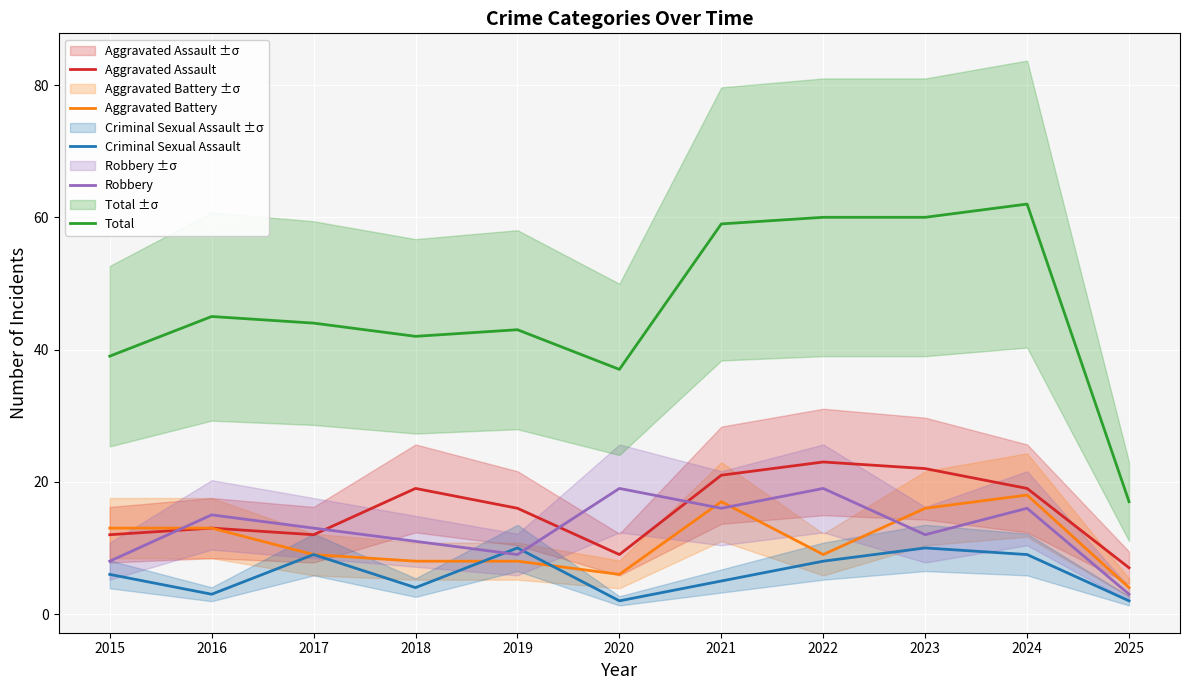

At which category does the chart reach its minimum across all series?

2020